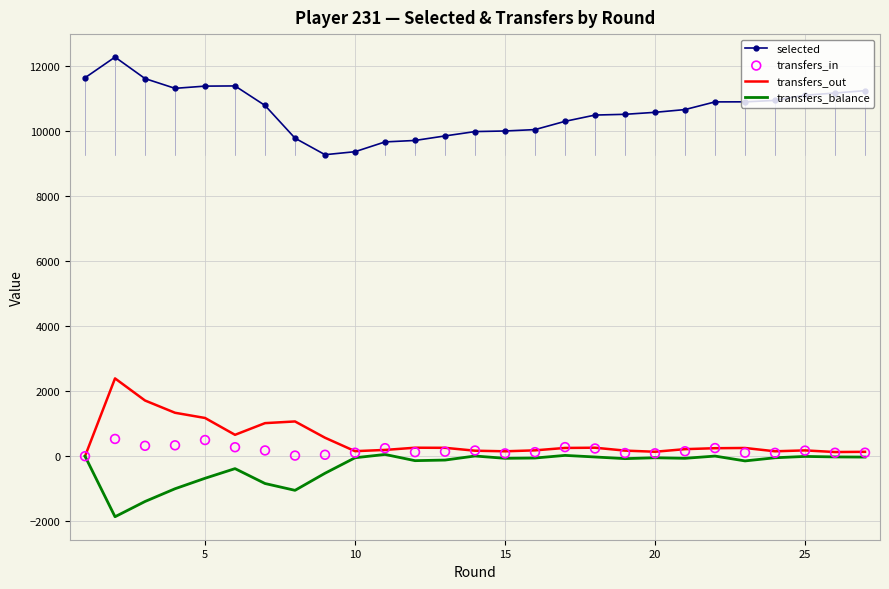

What is the minimum value for transfers_balance?

-1862